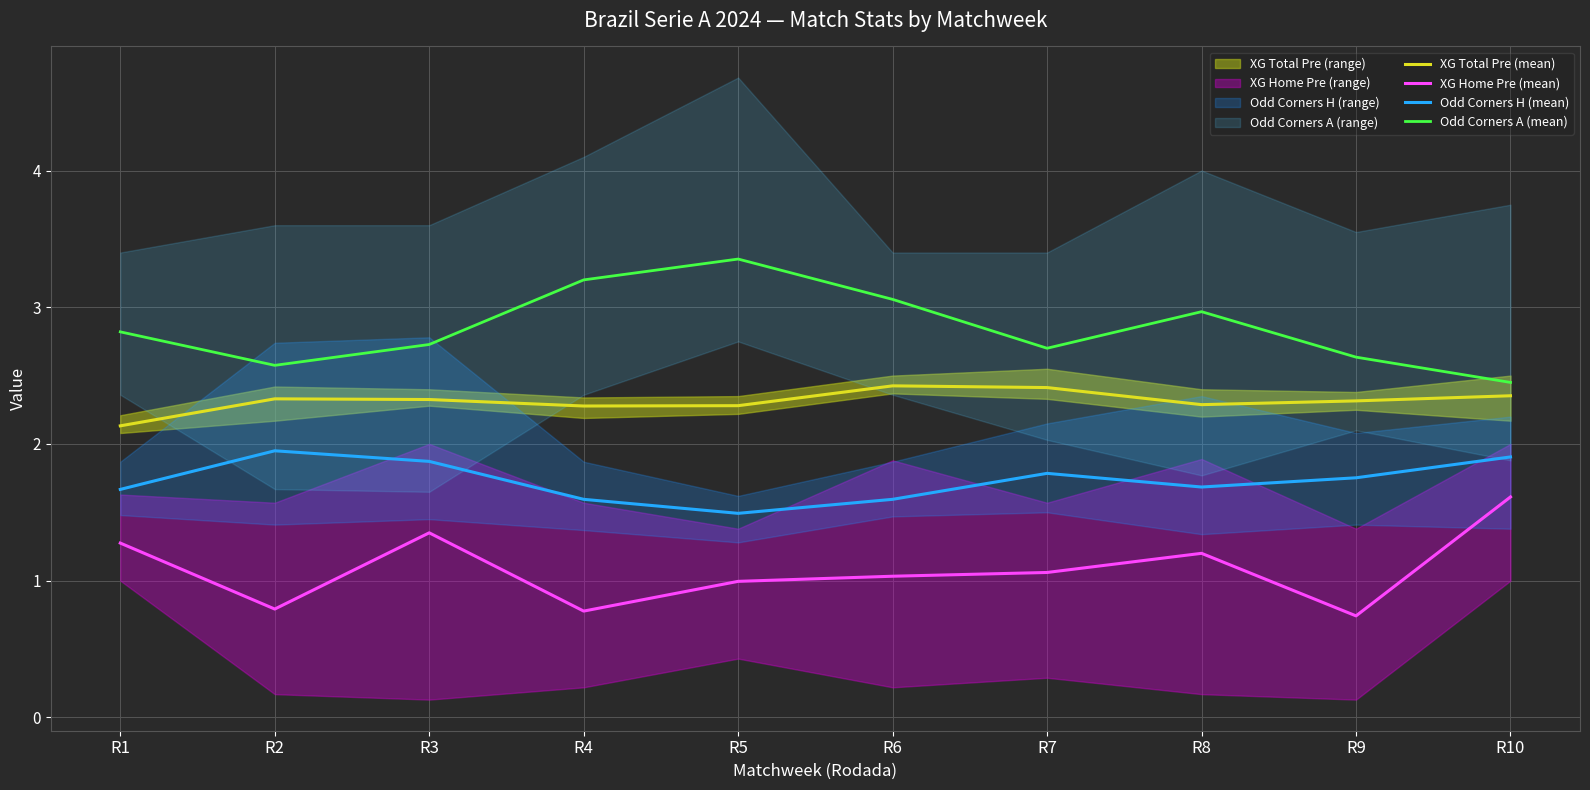

What is the highest value of the Odd Corners A (mean) series?

3.4